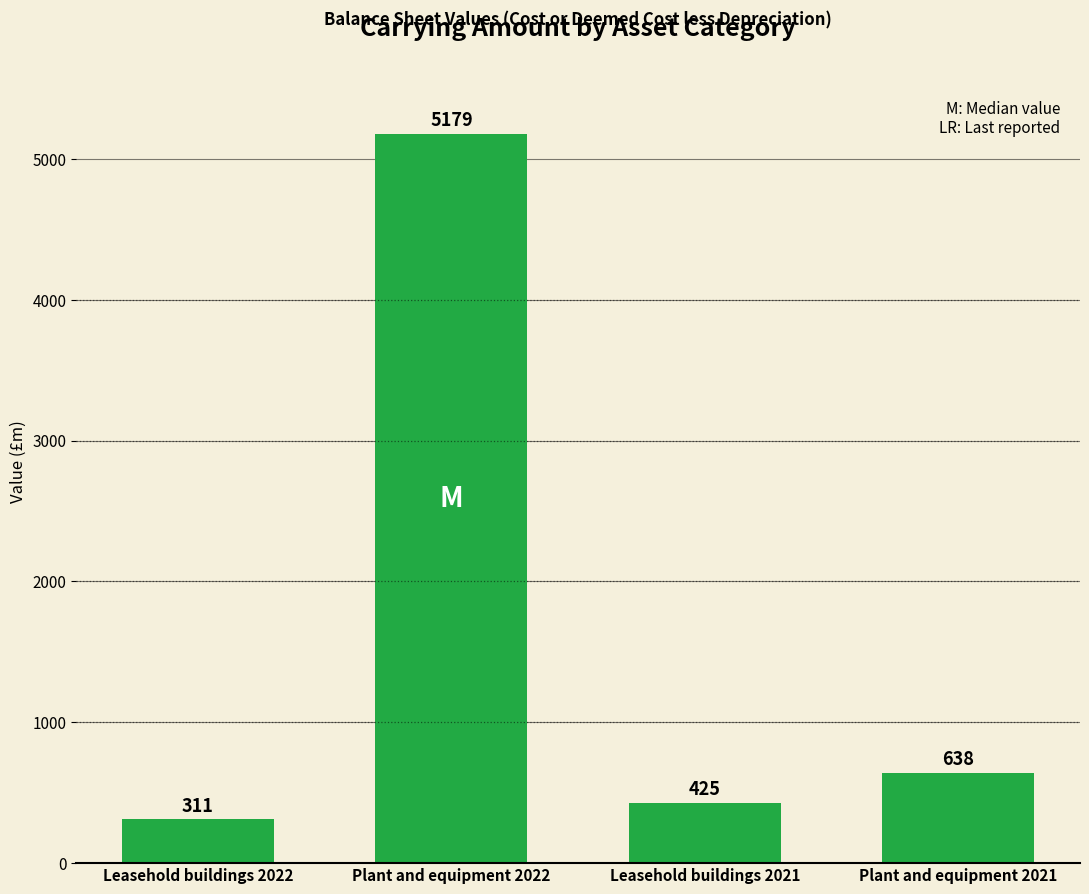

True or false: the data shows 638 at Plant and equipment 2021.

True